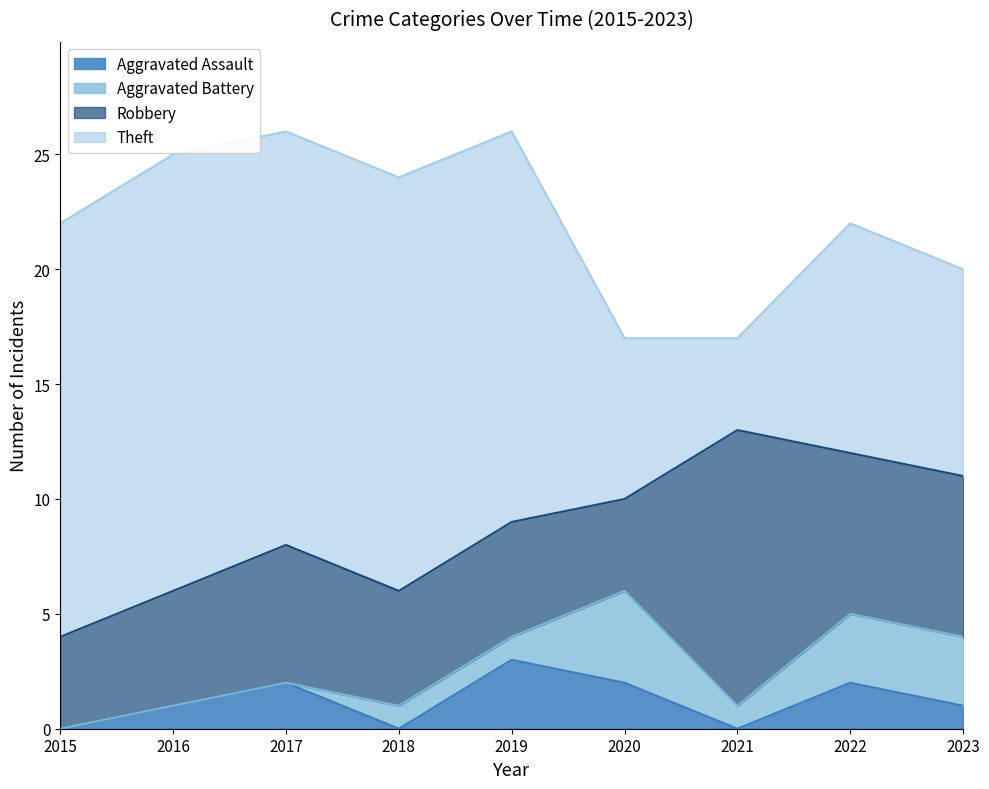

What is the difference between the Theft values at 2022 and 2018?

8